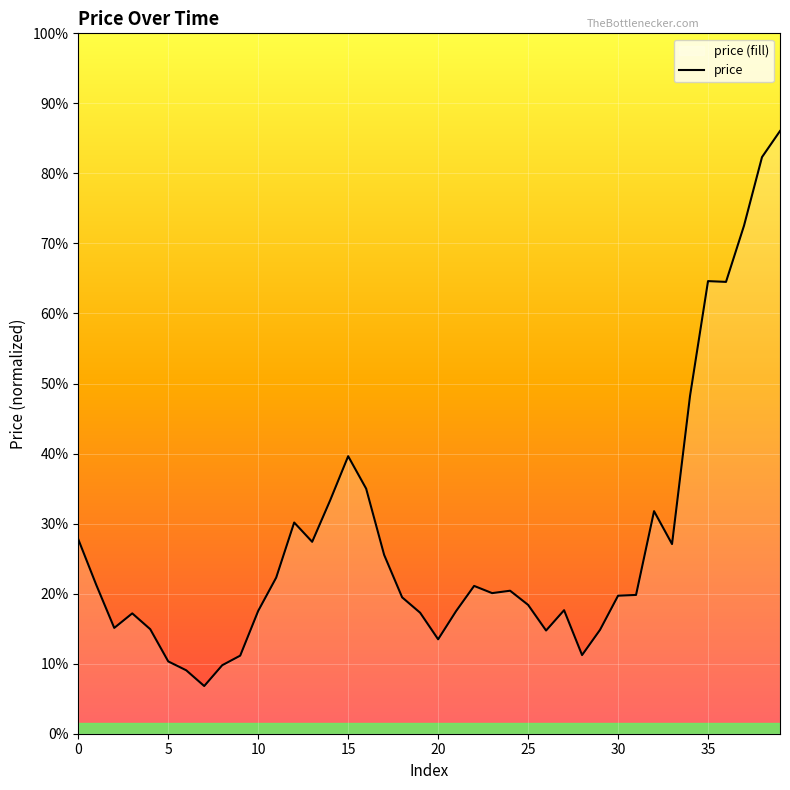

Which has a higher value, 10 or 32?

32